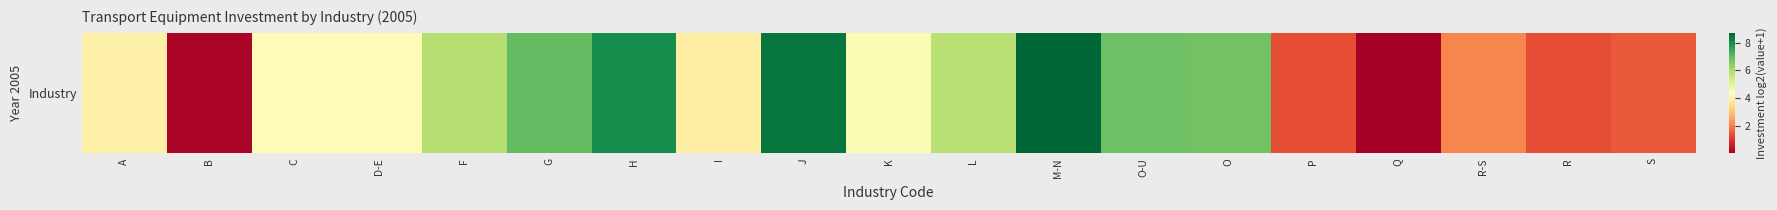

Is it true that the value at R-S is 3.1?

False